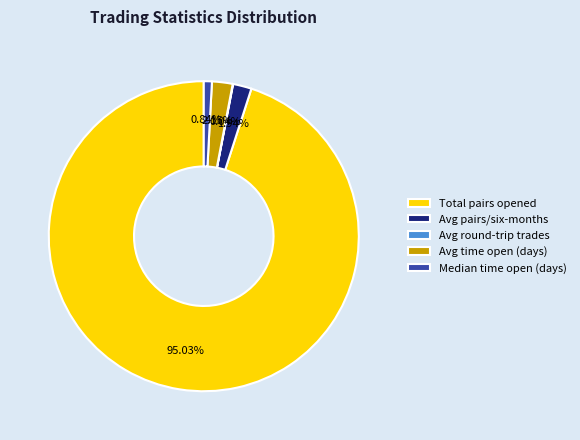

Does any single category account for the majority?

Yes